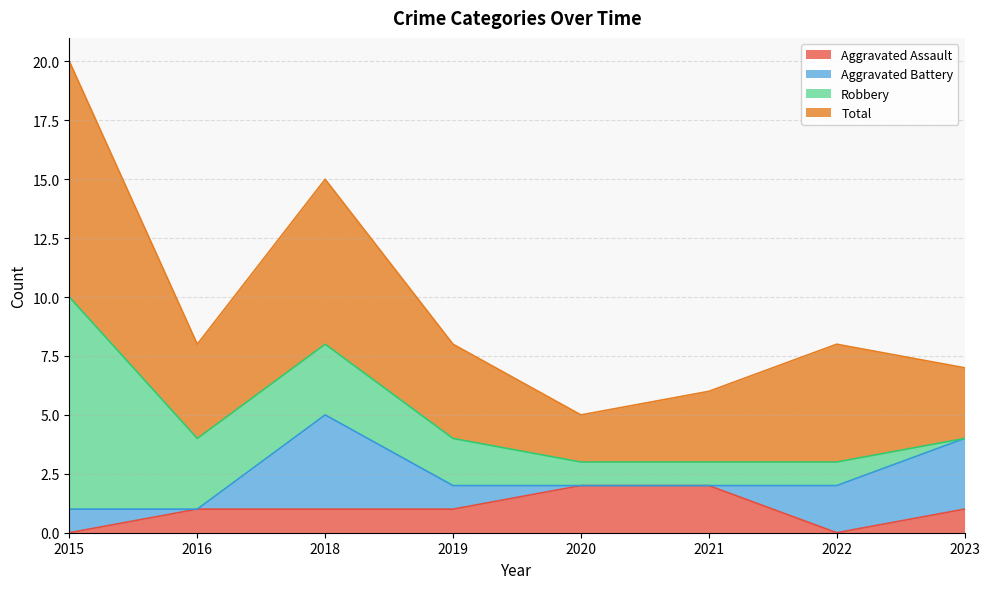

Is it true that Aggravated Assault equals 1 at 2019?

True